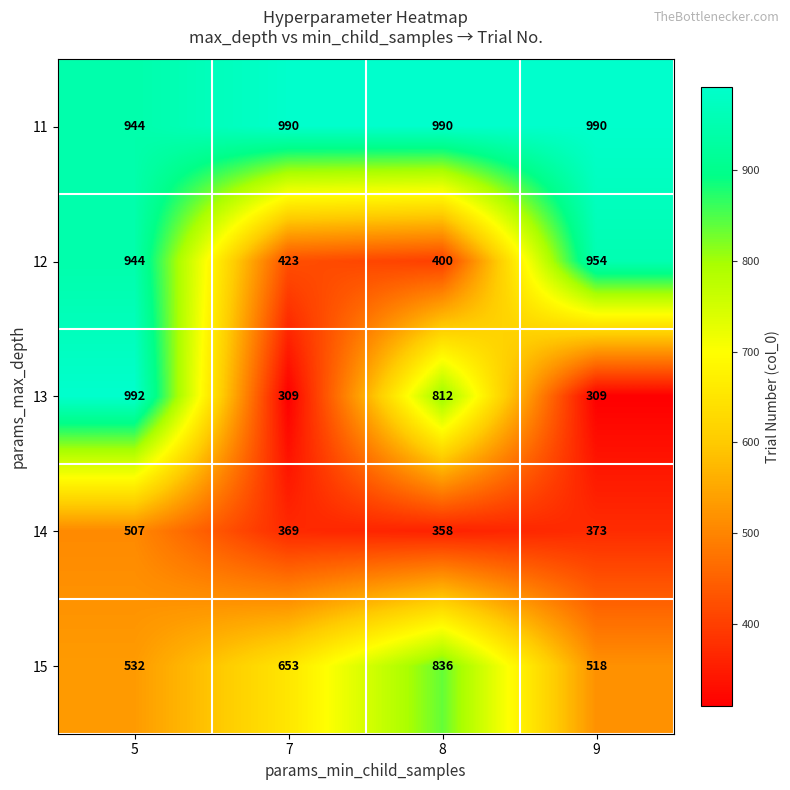

Reading left to right, extract all data points from this chart.

11: 944	990	990	990
12: 944	423	400	954
13: 992	309	812	309
14: 507	369	358	373
15: 532	653	836	518